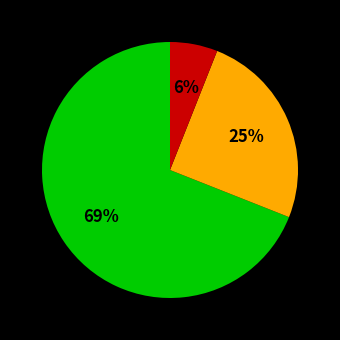

To the nearest percent, what is the difference between the largest and smallest slice percentages?

63%